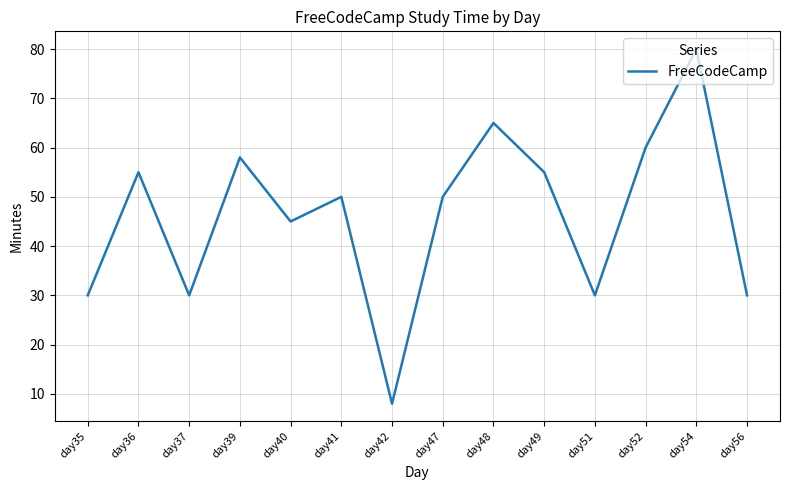

What is the maximum value shown in the chart?

80